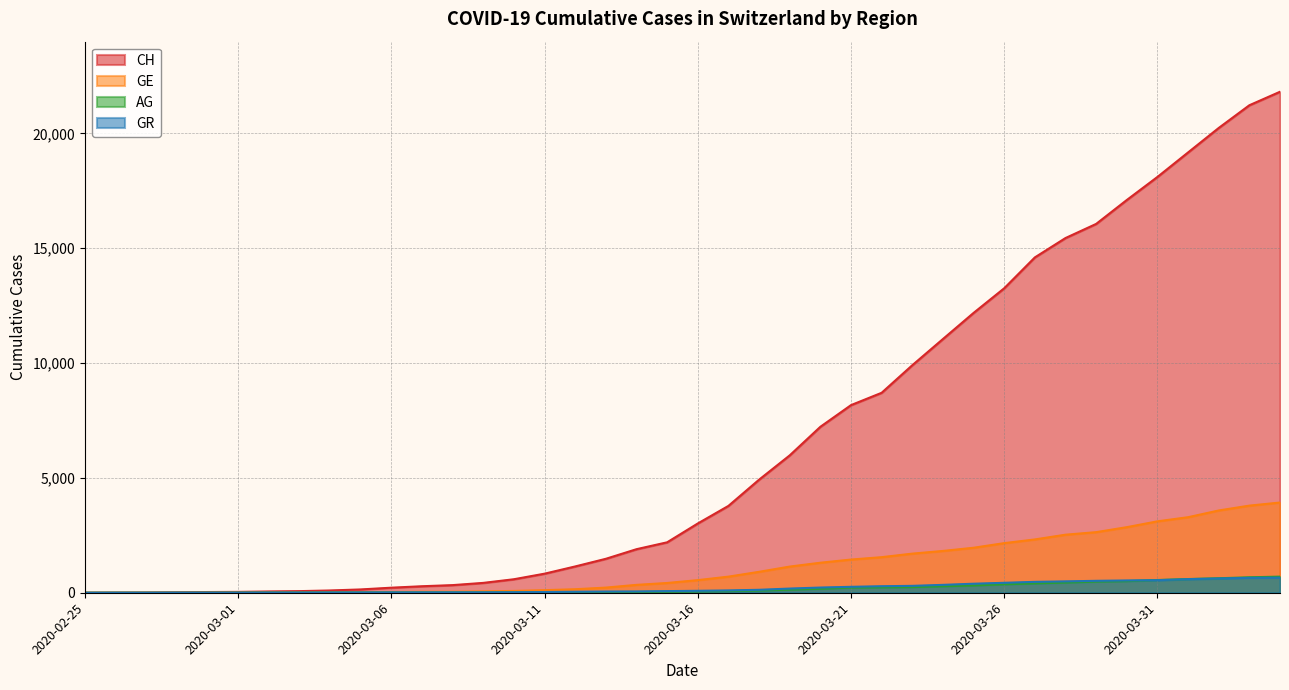

What is the average value of the AG series?

187